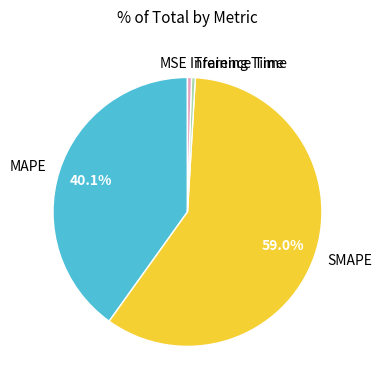

To the nearest percent, what is the difference between the largest and smallest slice percentages?

59%